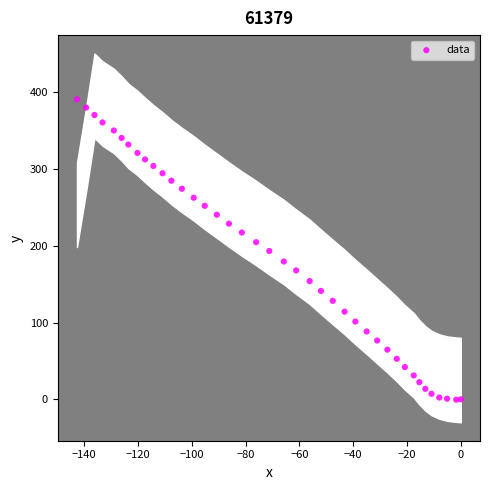

What is the range of Y values (max minus min)?

391.4